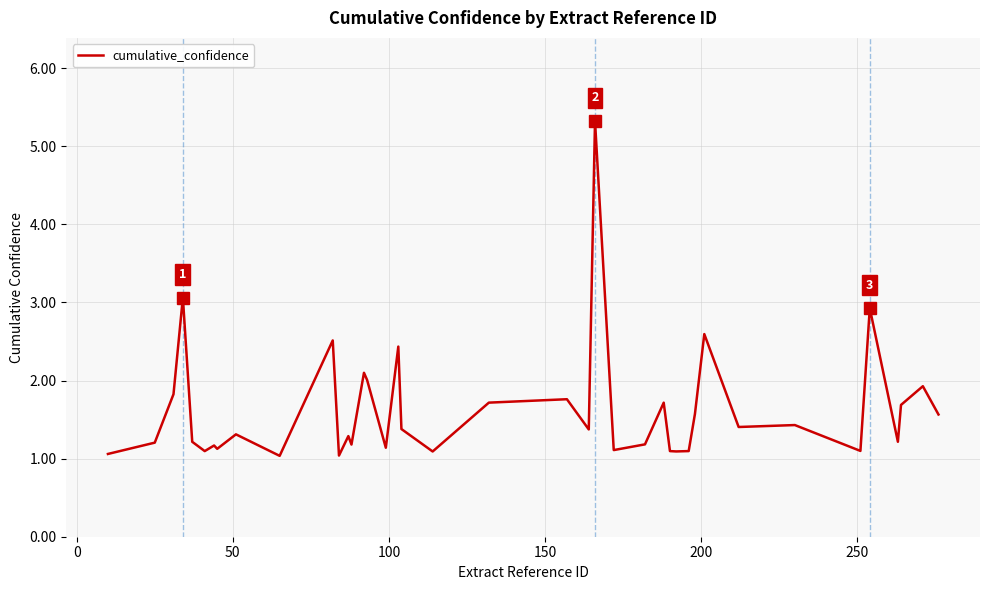

How many series are shown in this chart?

1